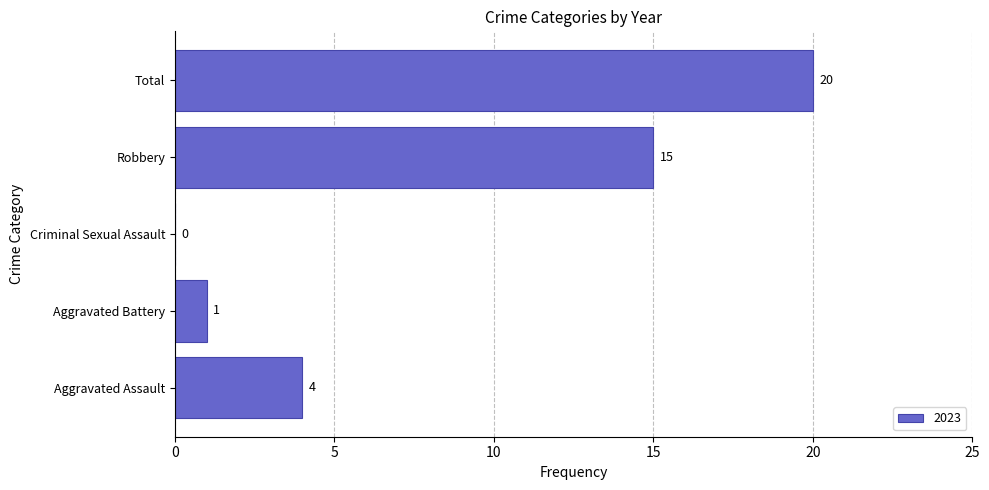

How many positive values are there?

4